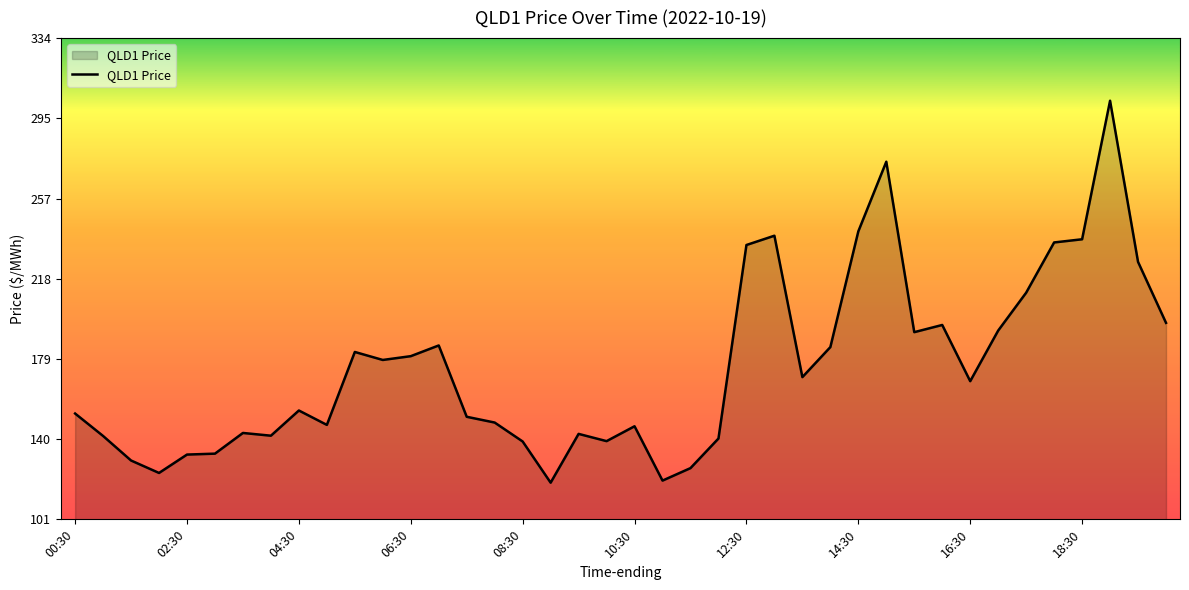

What is the difference between the maximum and minimum values?

185.4